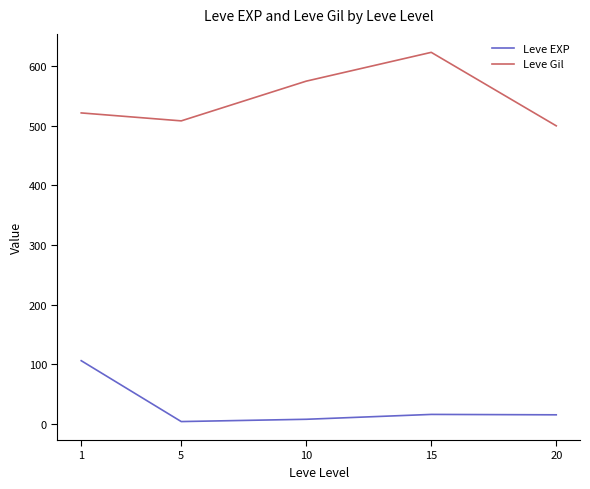

What are all the series names shown in the legend?

Leve EXP, Leve Gil